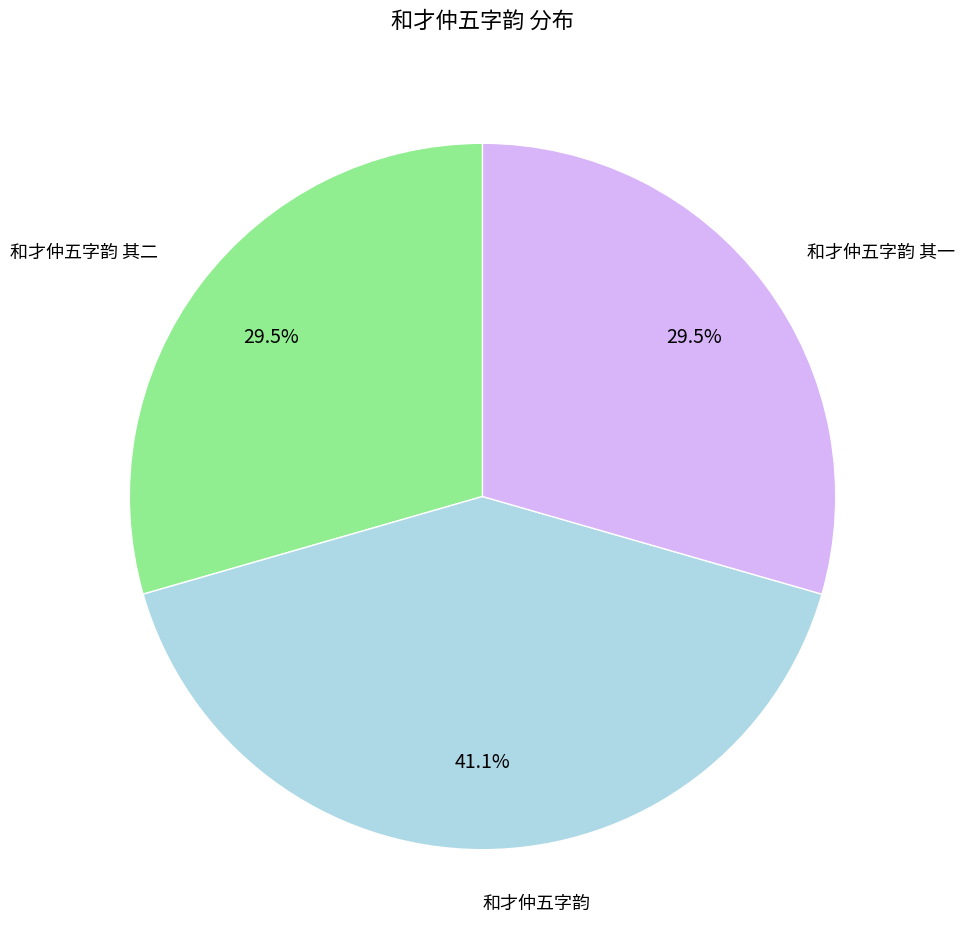

Is there any slice that represents more than half of the pie?

No